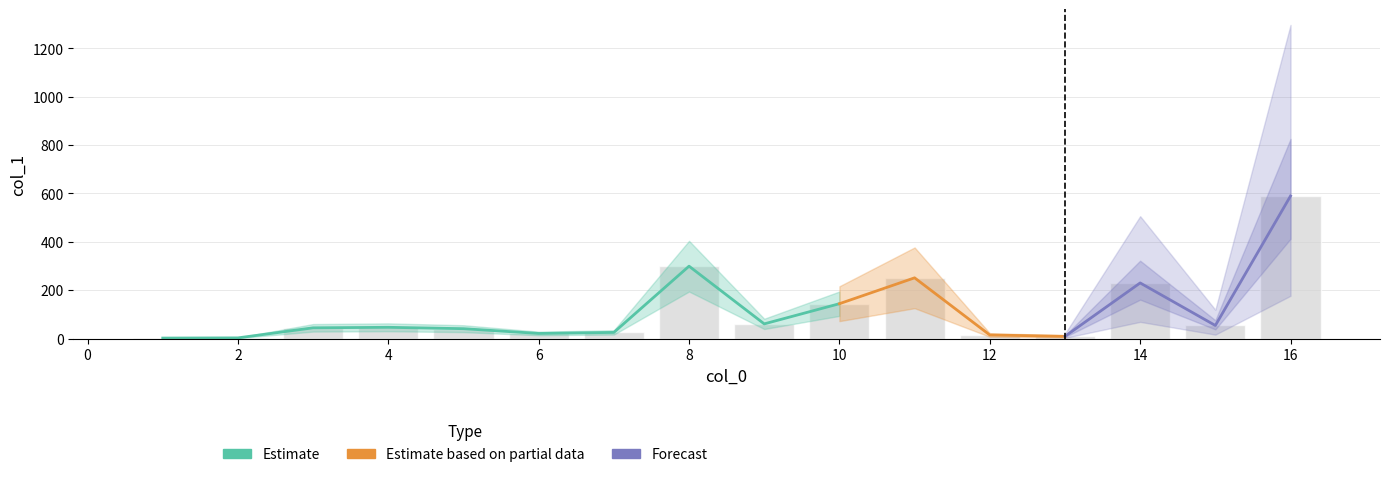

Is it true that the value at 4 is 68.2?

False